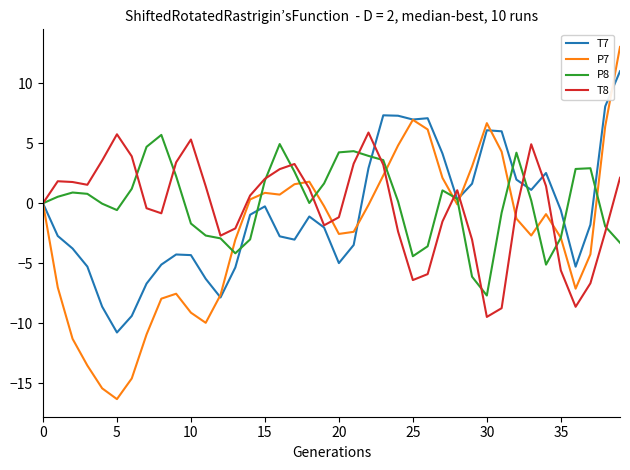

What are all the series names shown in the legend?

T7, P7, P8, T8